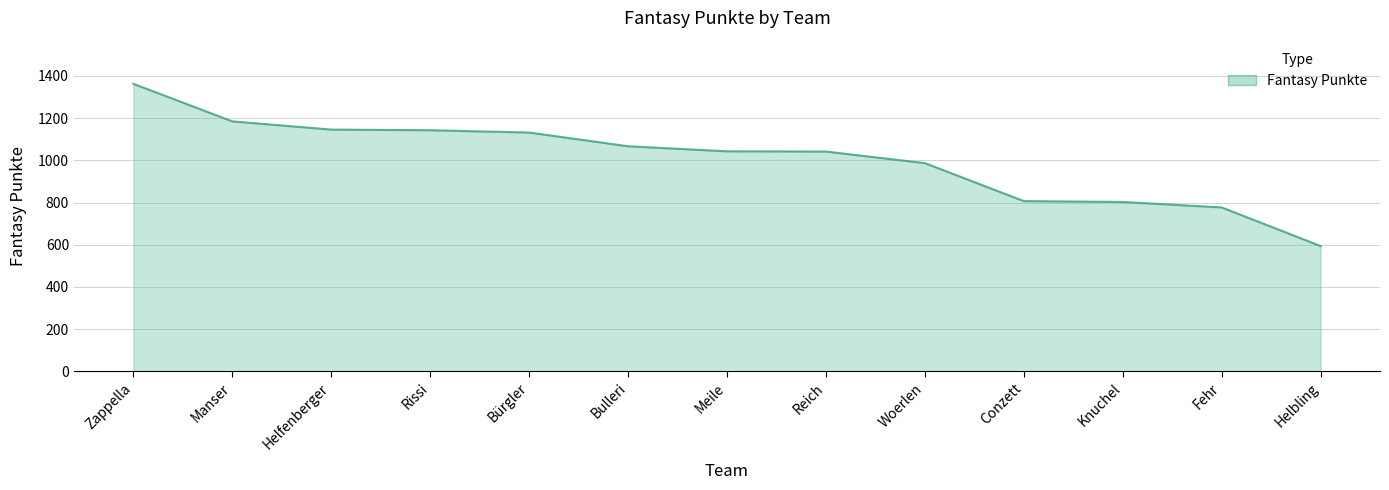

Approximately how many times larger is the value at Manser compared to Woerlen?

1.2